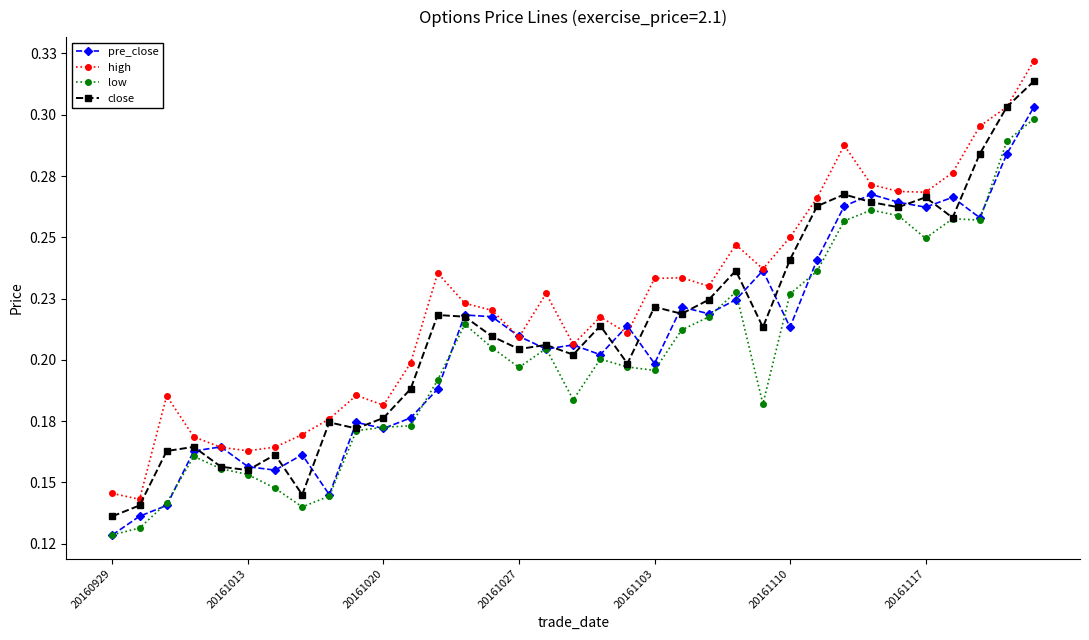

What are all the series names shown in the legend?

pre_close, high, low, close